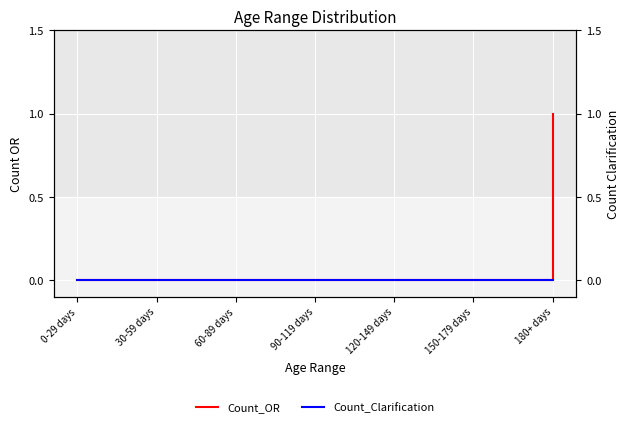

At how many categories does at least one series exceed 0?

1